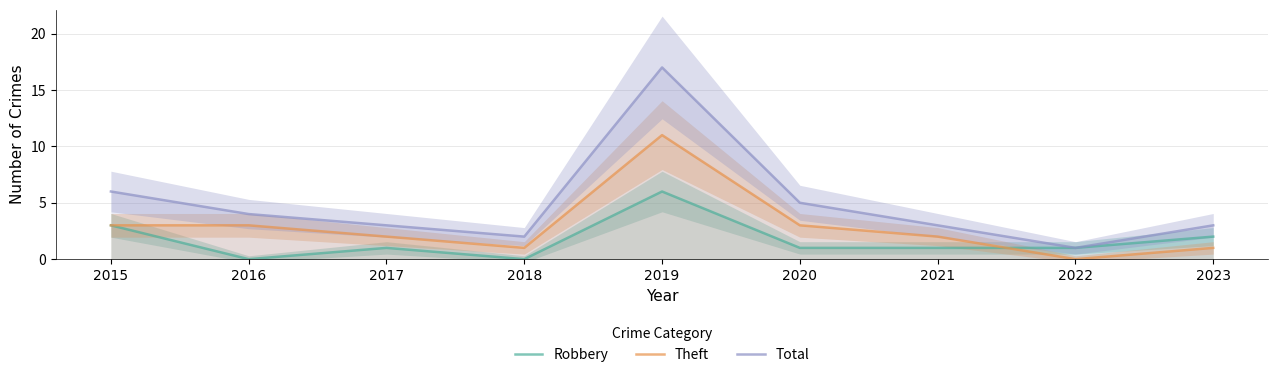

What is the sum of the Theft values at 2016 and 2021?

5